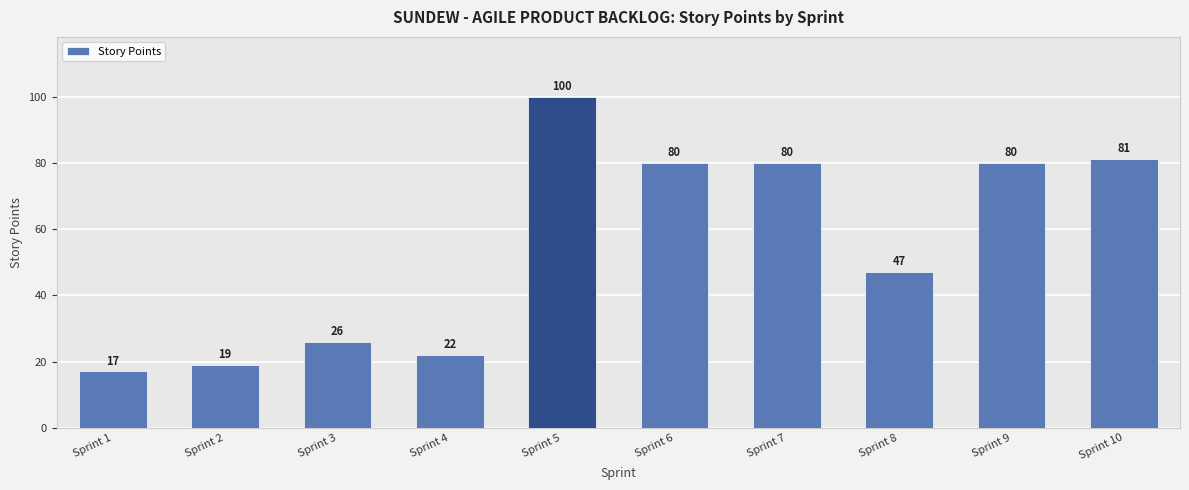

What is the value of the 1st bar from the left?

17